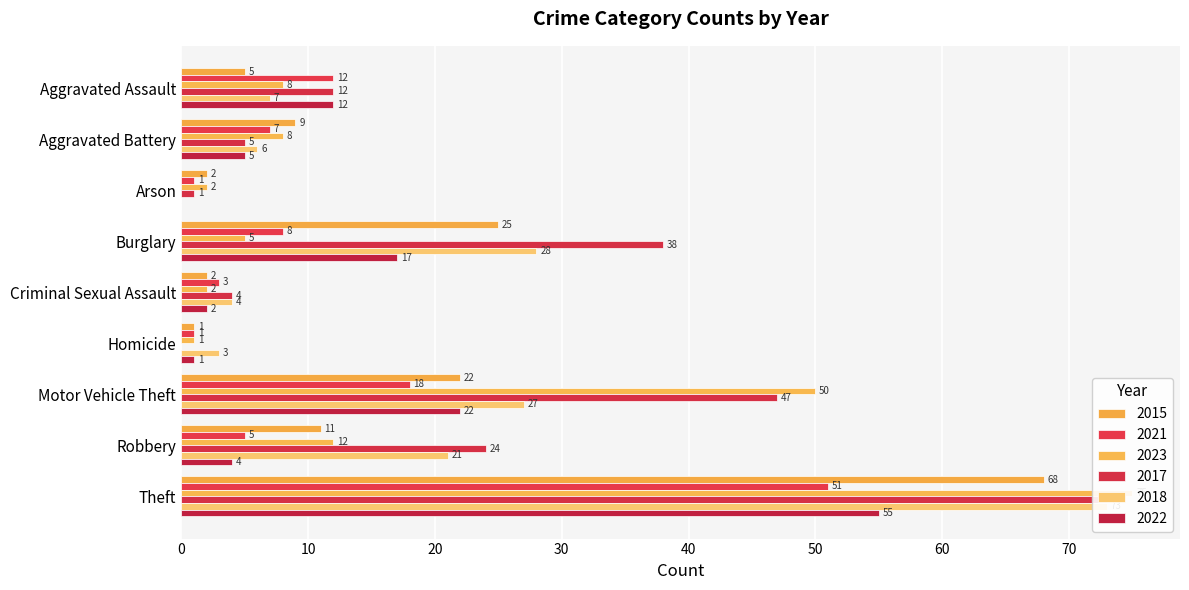

At how many categories does at least one series exceed 38?

2